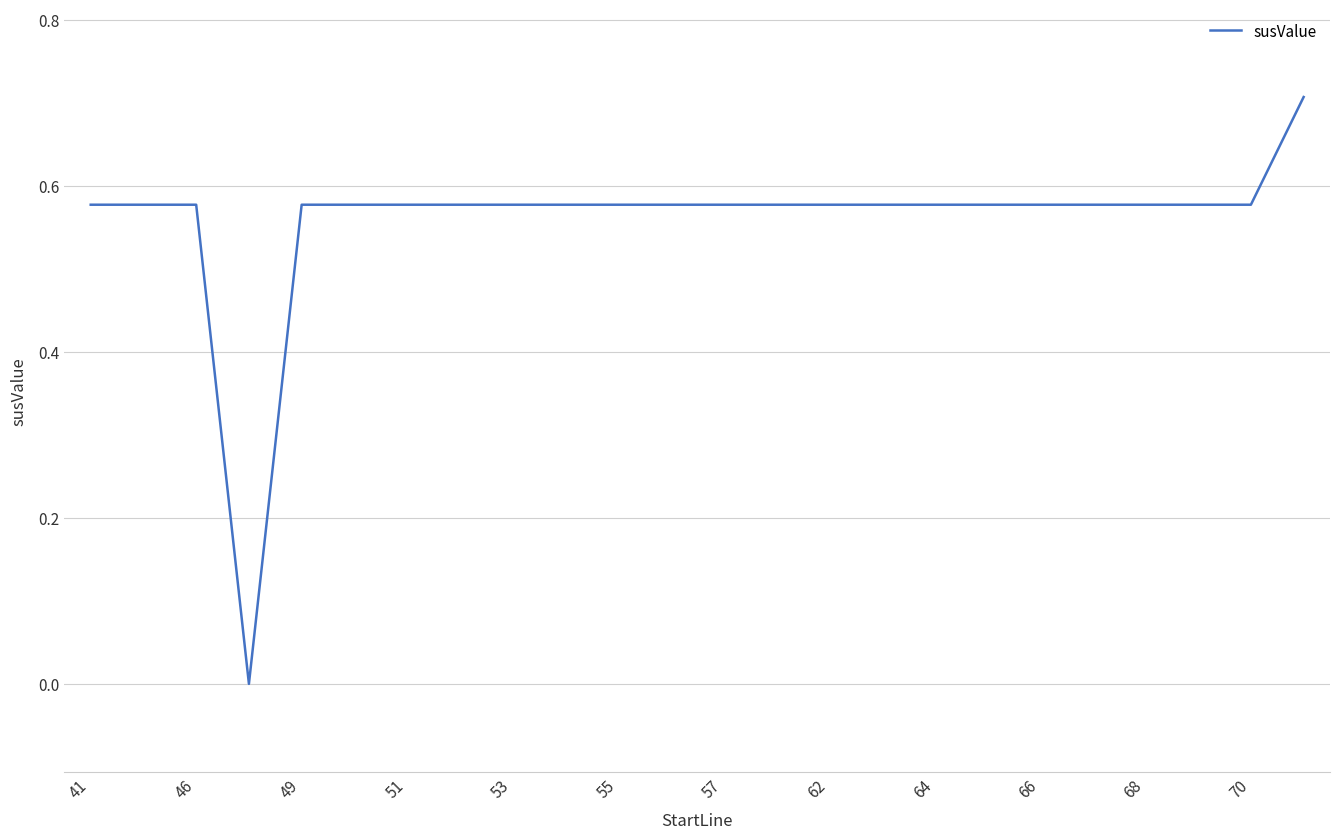

What is the difference between the maximum and minimum values?

0.7